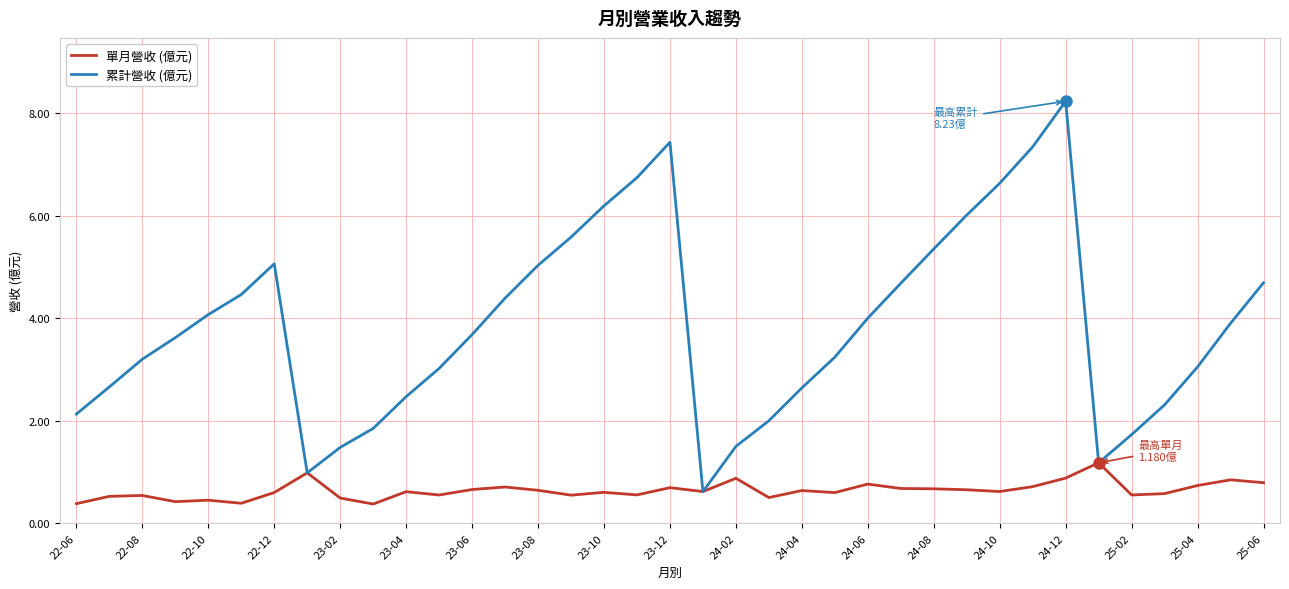

List the series in order of their peak value, highest first.

累計營收 (億元), 單月營收 (億元)